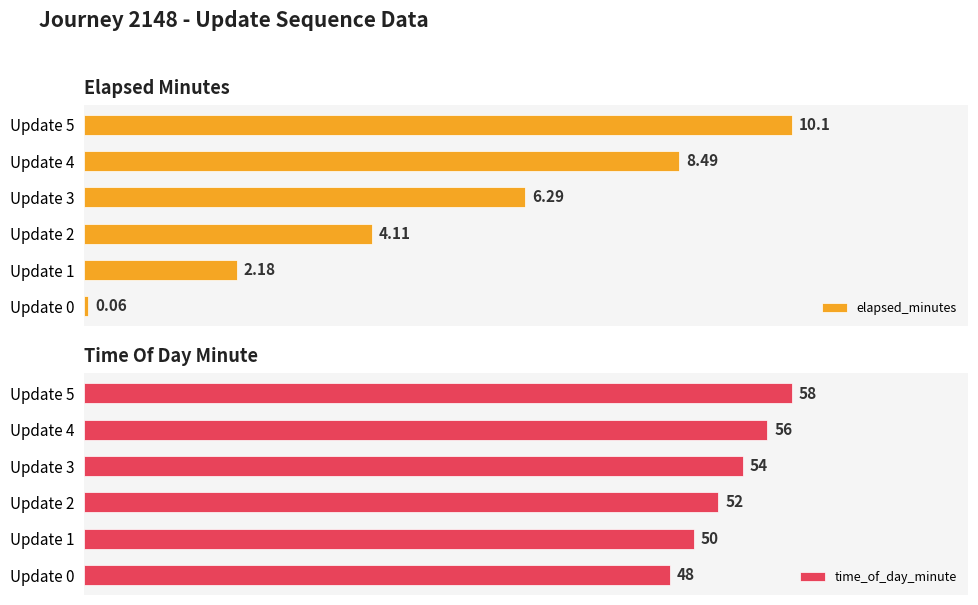

What is the value of the time_of_day_minute bar at the 3rd from the left?

52.0